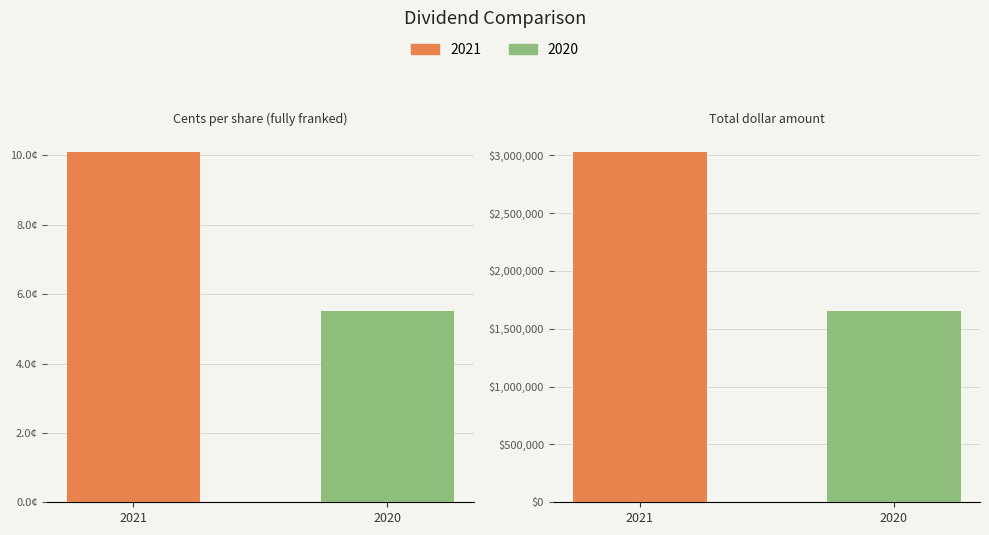

List the series in order of their peak value, lowest first.

2020, 2021